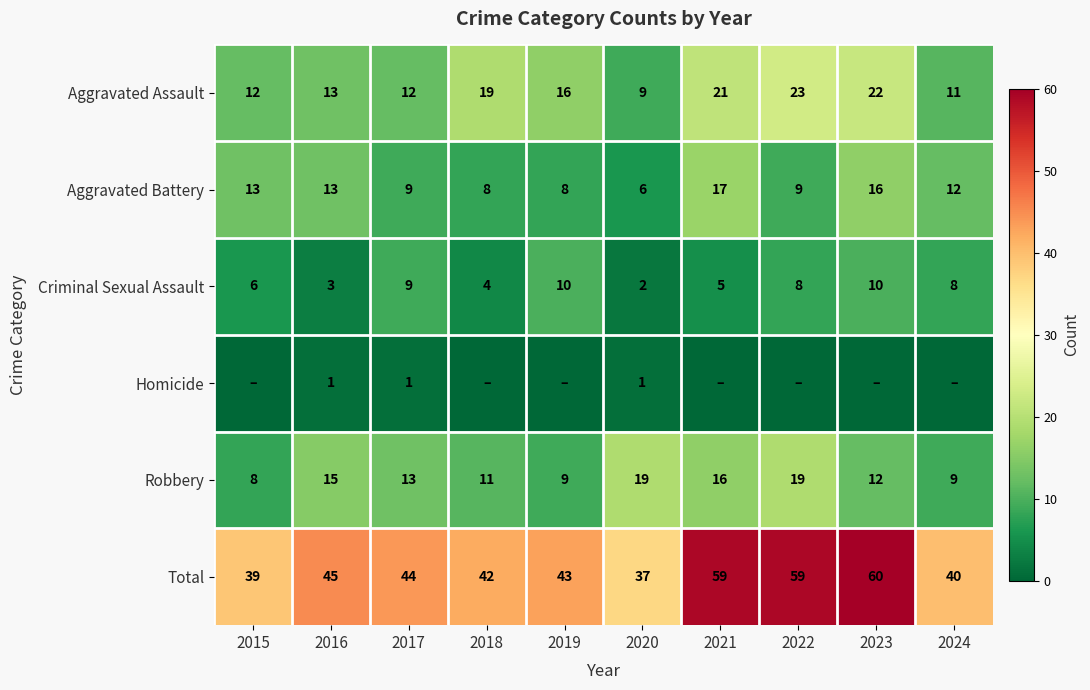

How many data points in Robbery are less than 13?

5